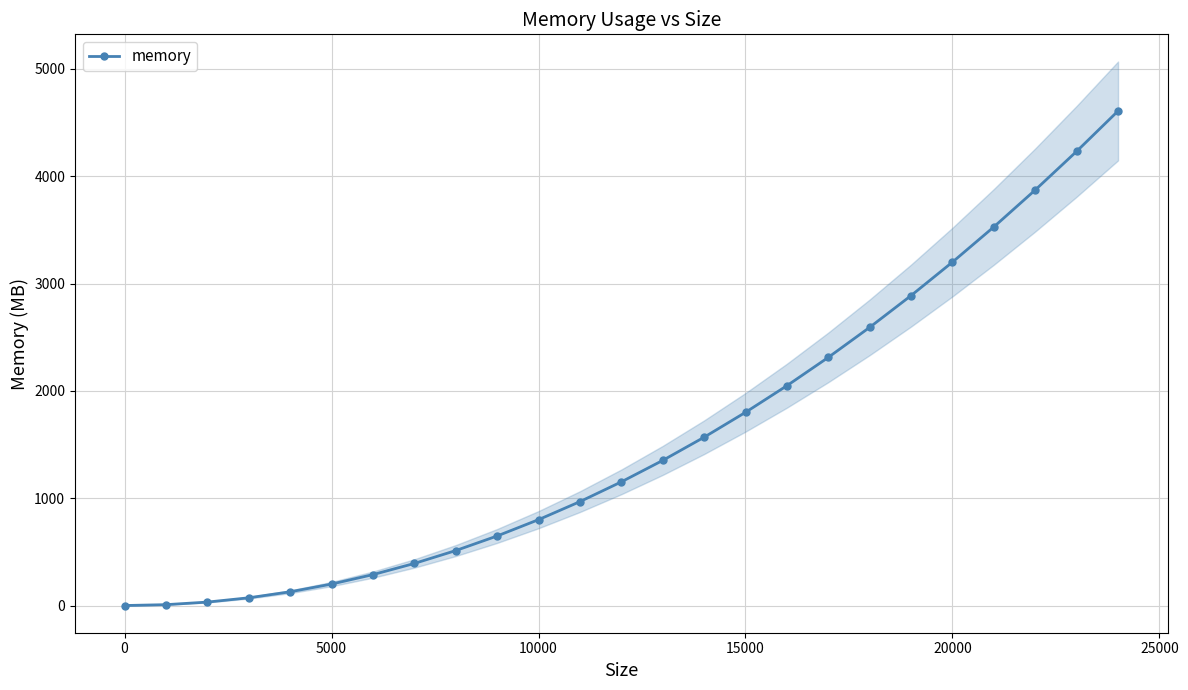

What is the value of the 19th point from the left?

2592.3